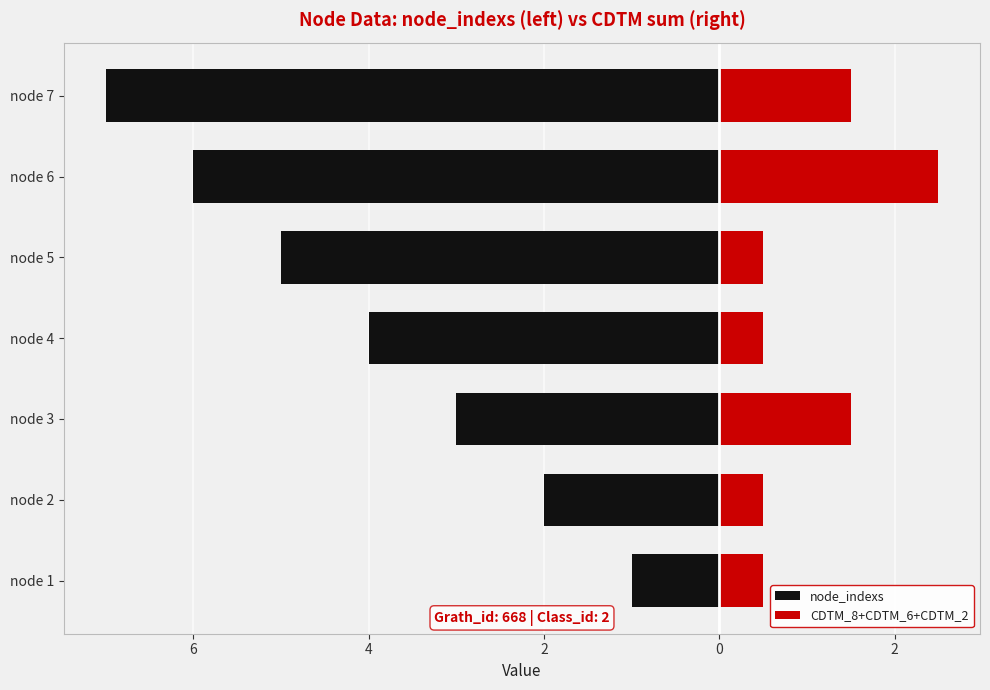

What is the sum of the CDTM_8+CDTM_6+CDTM_2 values at node 4 and node 5?

1.0